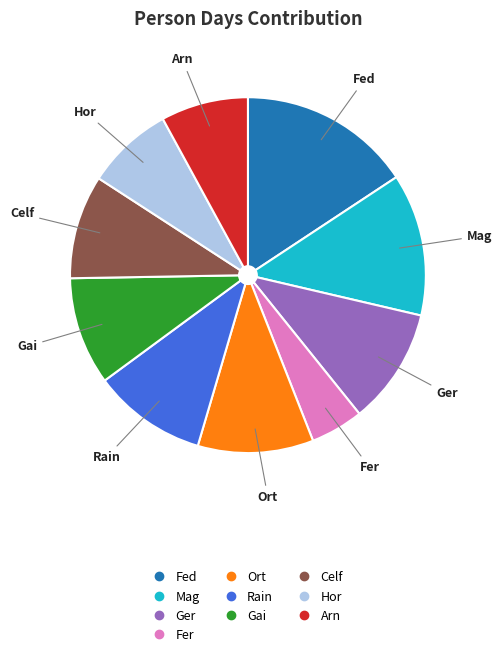

Approximately how many times larger is the value at Ger compared to Celf?

1.1